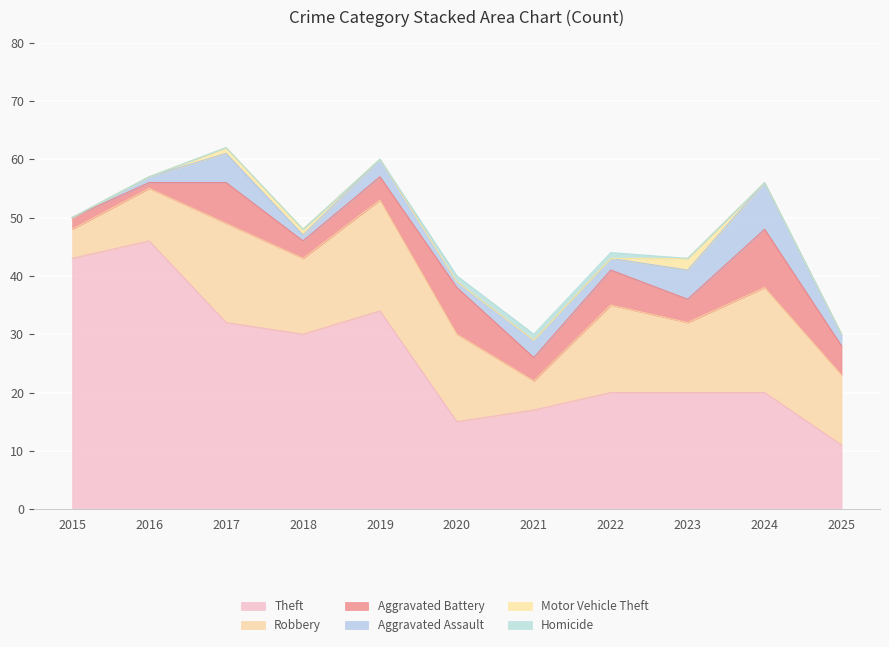

List the series in order of their peak value, highest first.

Theft, Robbery, Aggravated Battery, Aggravated Assault, Motor Vehicle Theft, Homicide